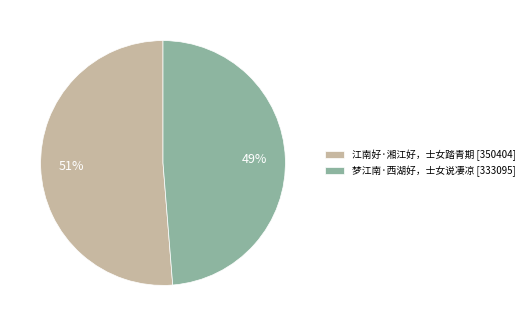

Between 江南好·湘江好，士女踏青期 [350404] and 梦江南·西湖好，士女说凄凉 [333095], which is larger?

江南好·湘江好，士女踏青期 [350404]